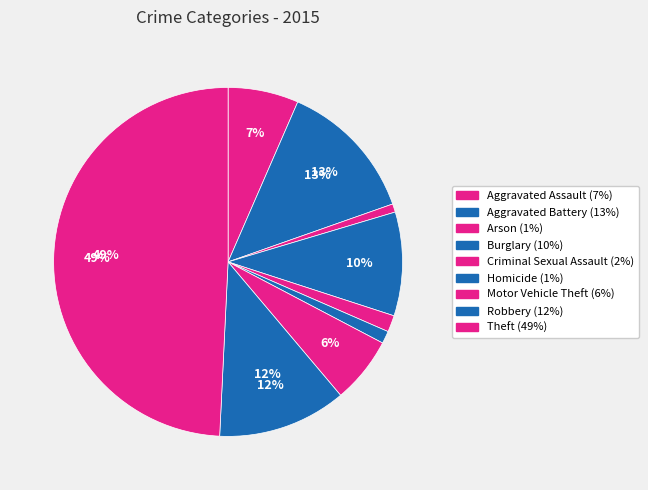

To the nearest percent, what is the difference between the Criminal Sexual Assault and Aggravated Assault slice percentages?

5%